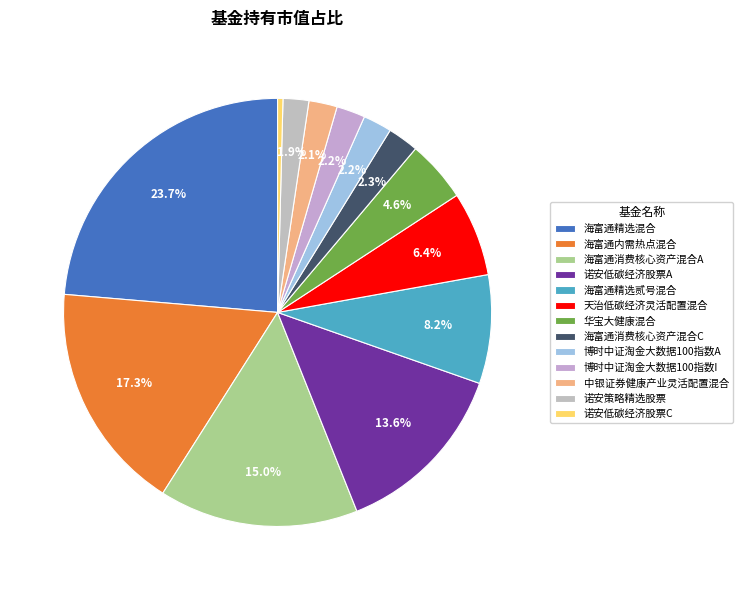

How many segments does this pie chart have?

13